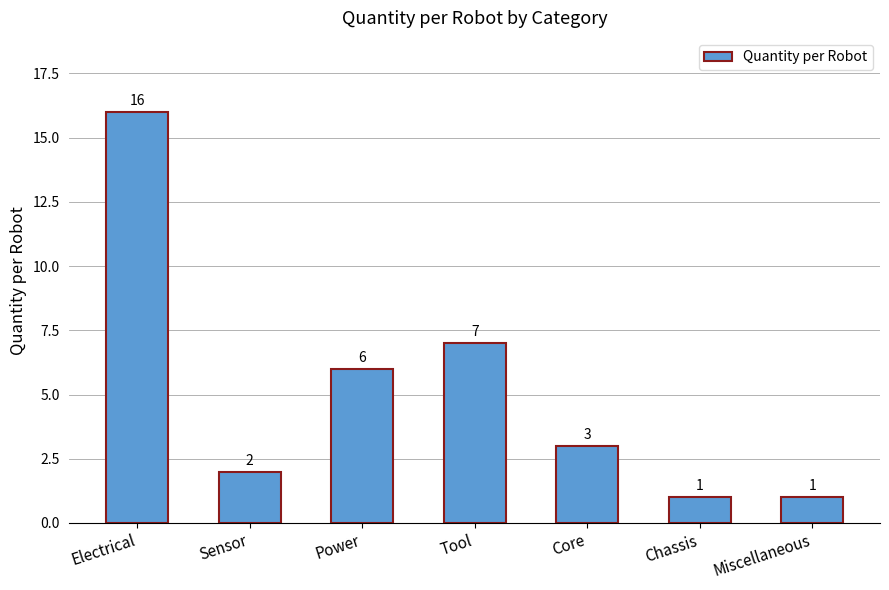

Count the number of categories in the chart.

7